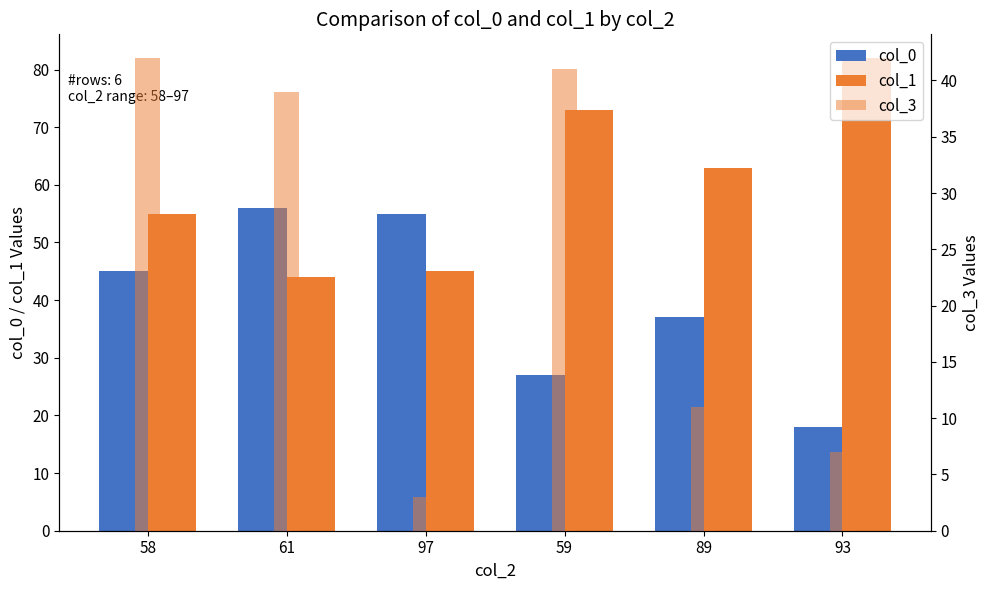

Is it true that col_0 equals 55 at 97?

True